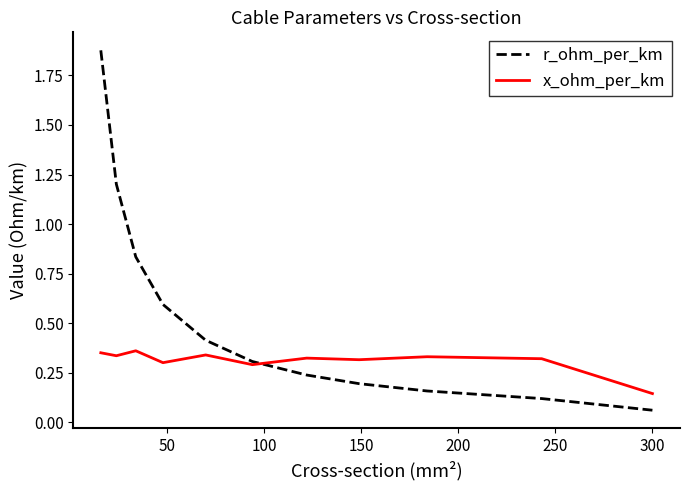

At how many categories does at least one series exceed 1?

2